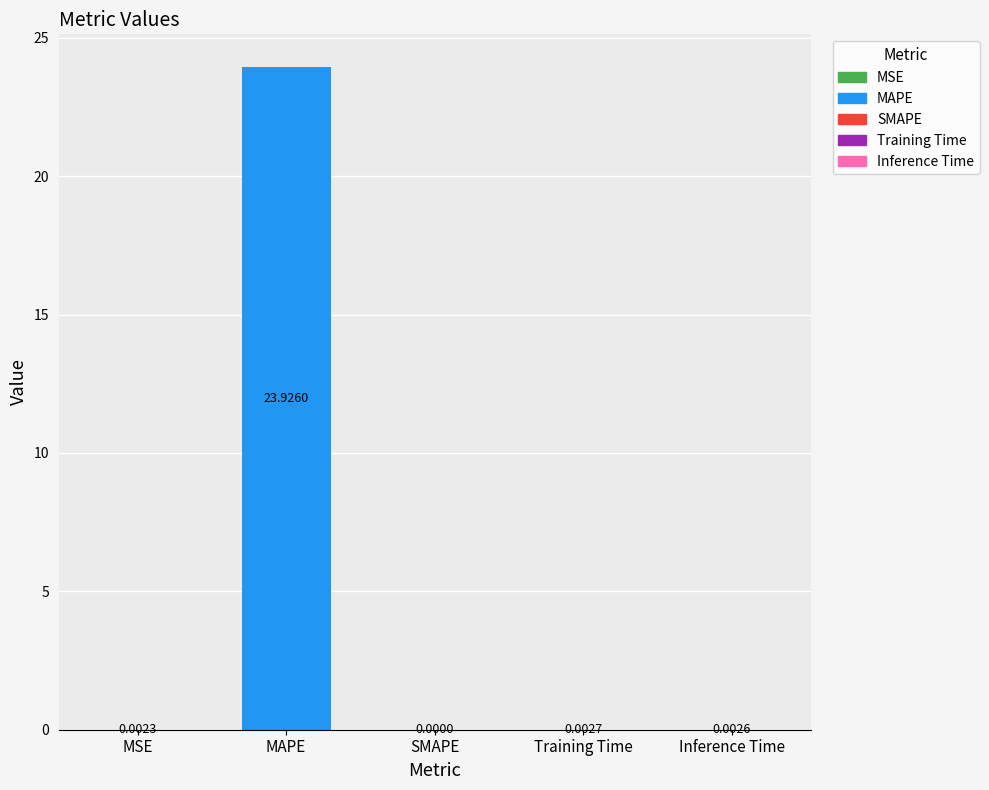

What is the sum of all values?

23.9